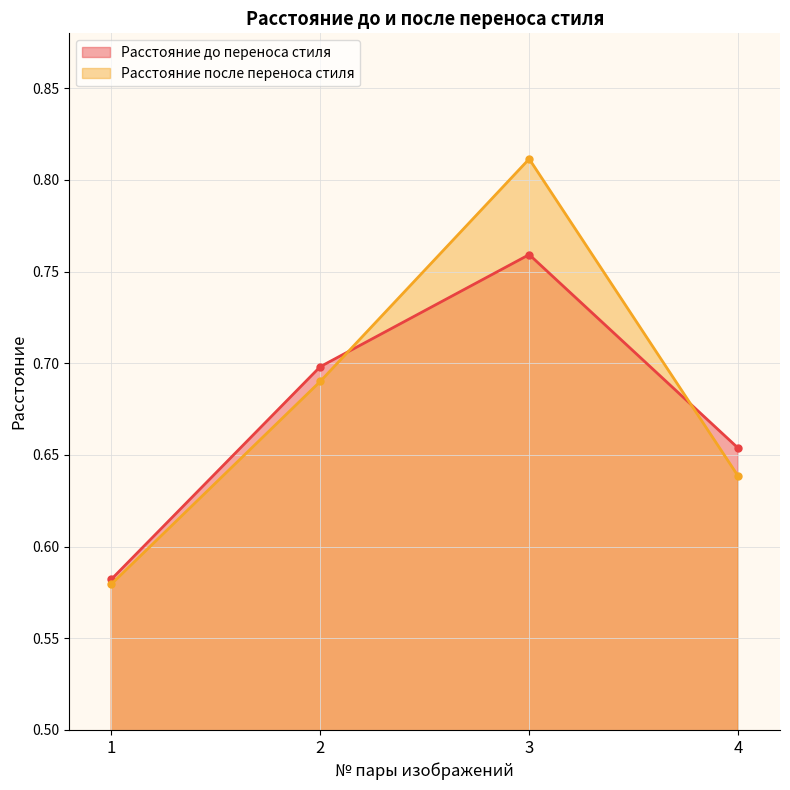

Reading left to right, transcribe all the data shown in this chart.

Расстояние до переноса стиля: 0.6	0.7	0.8	0.7
Расстояние после переноса стиля: 0.6	0.7	0.8	0.6